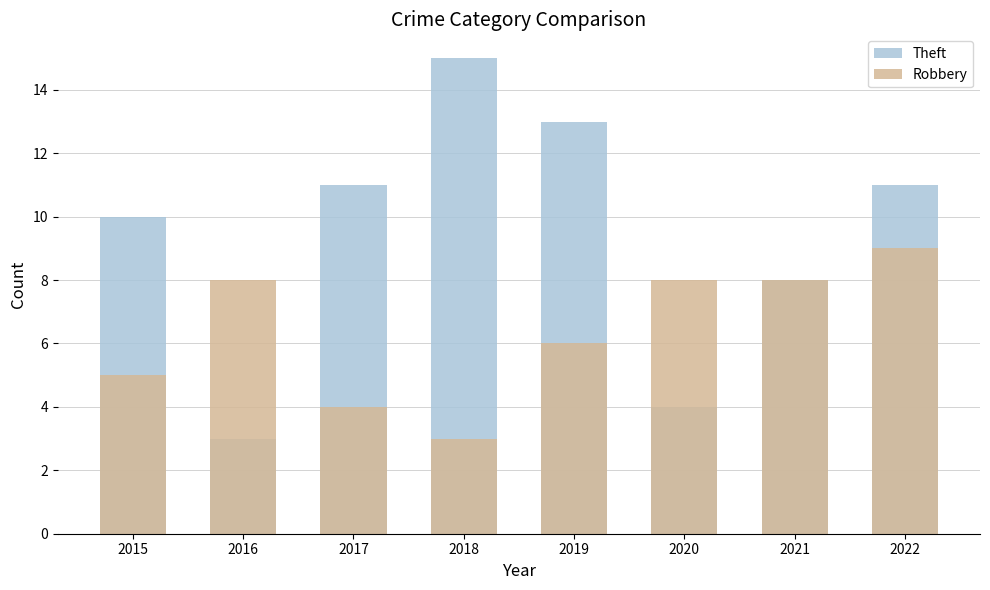

What is the approximate value of Theft at 2015?

10